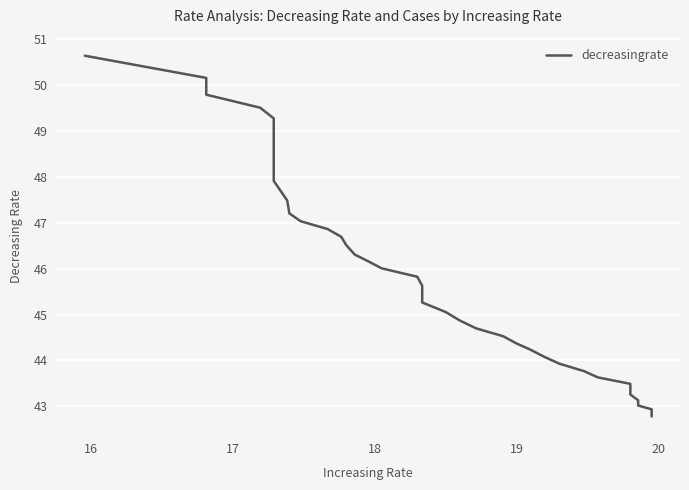

True or false: the data has more than 1 interior local peaks.

False